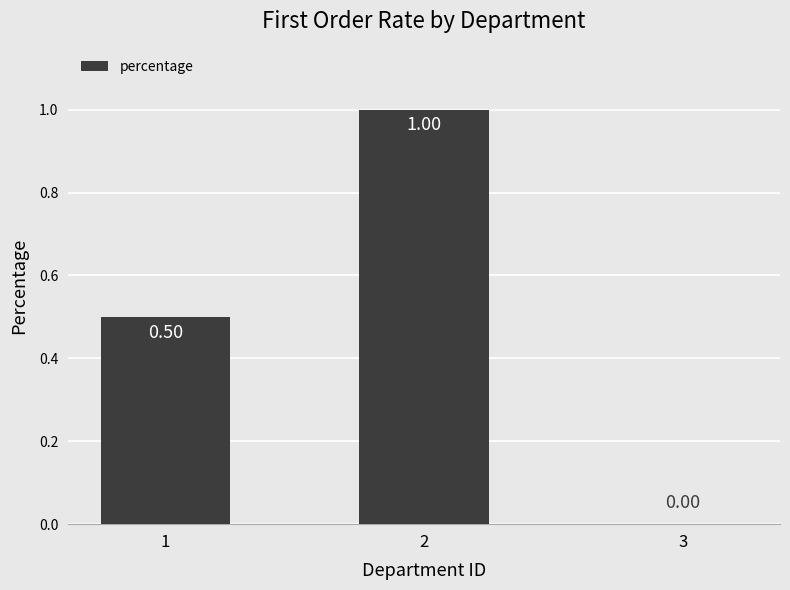

What is the difference between the values at 2 and 1?

0.5